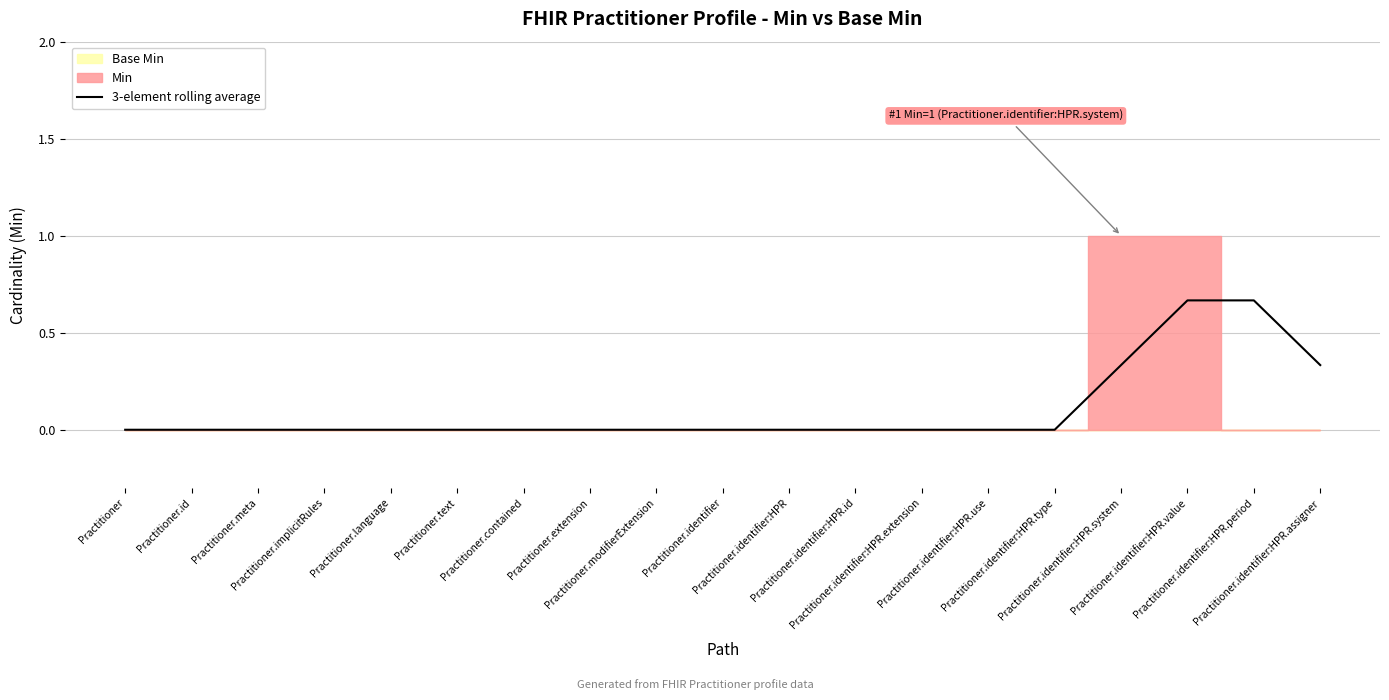

Which label corresponds to the smallest value in the chart?

Practitioner